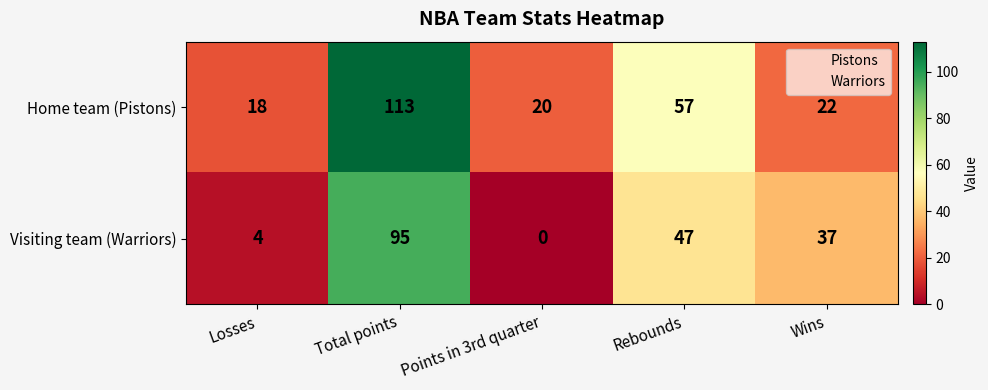

At which label does Home team (Pistons) first exceed 22?

Total points